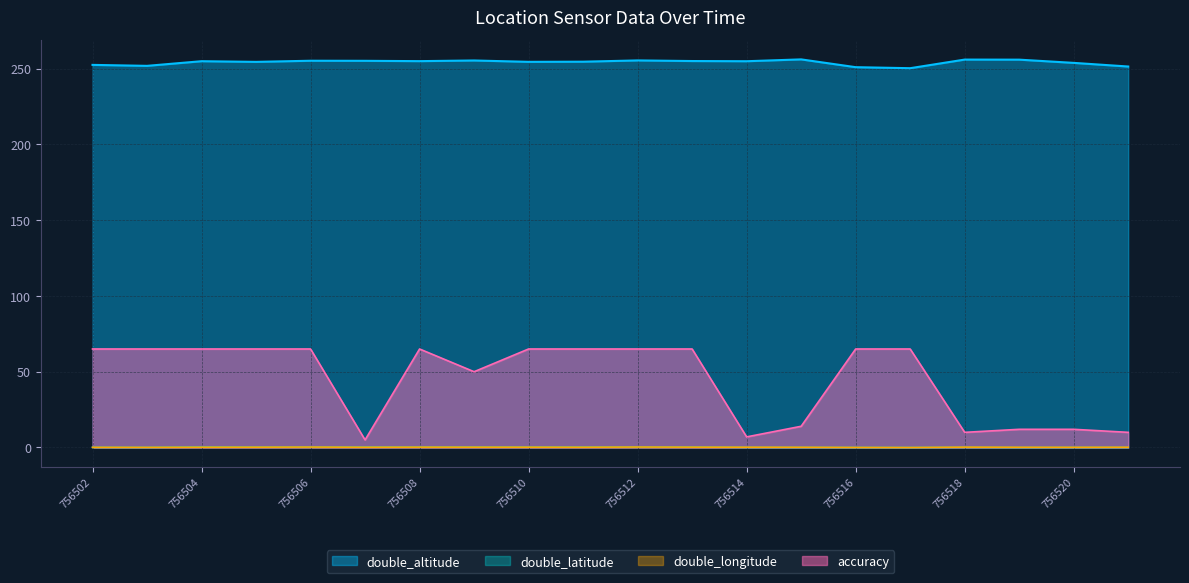

Reading left to right, extract all data points from this chart.

double_altitude: 252.4	251.8	254.9	254.4	255.2	255.1	254.9	255.4	254.5	254.6	255.4	255.0	254.9	256.1	250.9	250.3	255.9	255.9	253.8	251.4
accuracy: 65.0	65.0	65.0	65.0	65.0	5.0	65.0	50.0	65.0	65.0	65.0	65.0	7.0	14.0	65.0	65.0	10.0	12.0	12.0	10.0
double_latitude: 0.1	0.1	0.4	0.3	0.3	0.3	0.3	0.3	0.3	0.3	0.3	0.3	0.1	0.1	0.0	0.0	0.1	0.0	0.1	0.1
double_longitude: 0.1	0.1	0.2	0.2	0.3	0.2	0.2	0.2	0.2	0.2	0.3	0.2	0.2	0.2	0.0	0.0	0.2	0.2	0.1	0.2